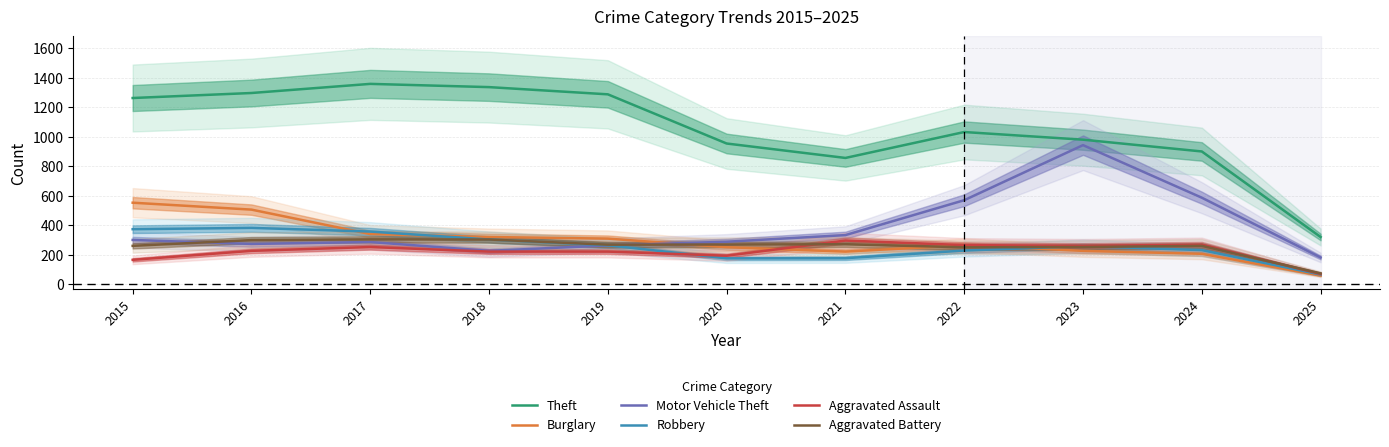

At which label does Aggravated Assault reach its peak?

2021